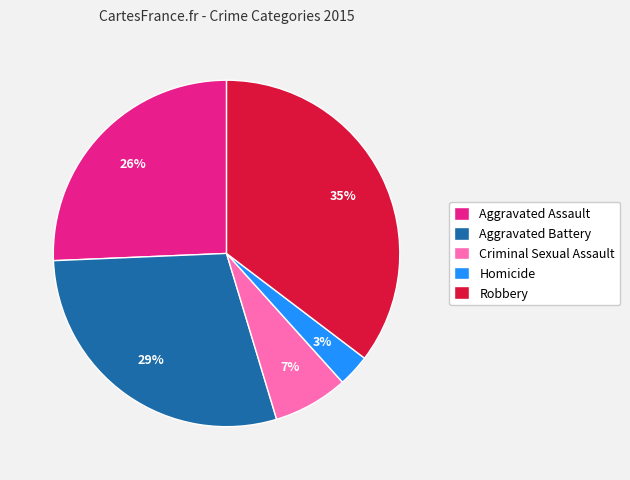

What percentage is the Homicide slice, to the nearest percent?

3%